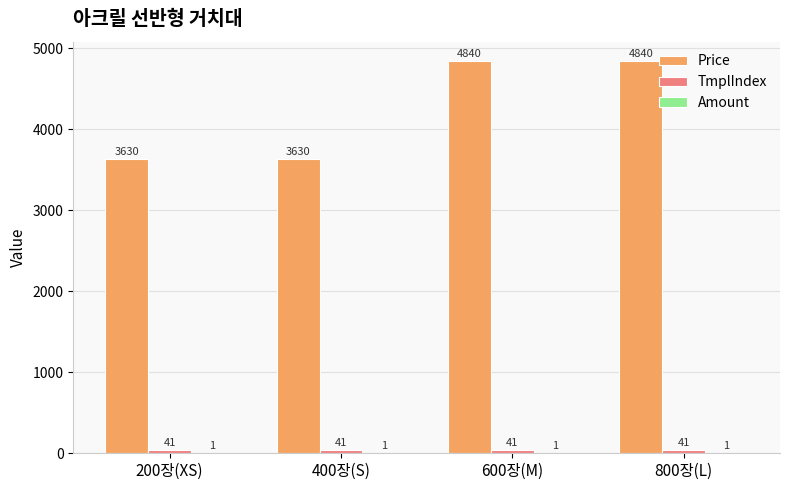

What is the sum of the Price values at 800장(L) and 400장(S)?

8470